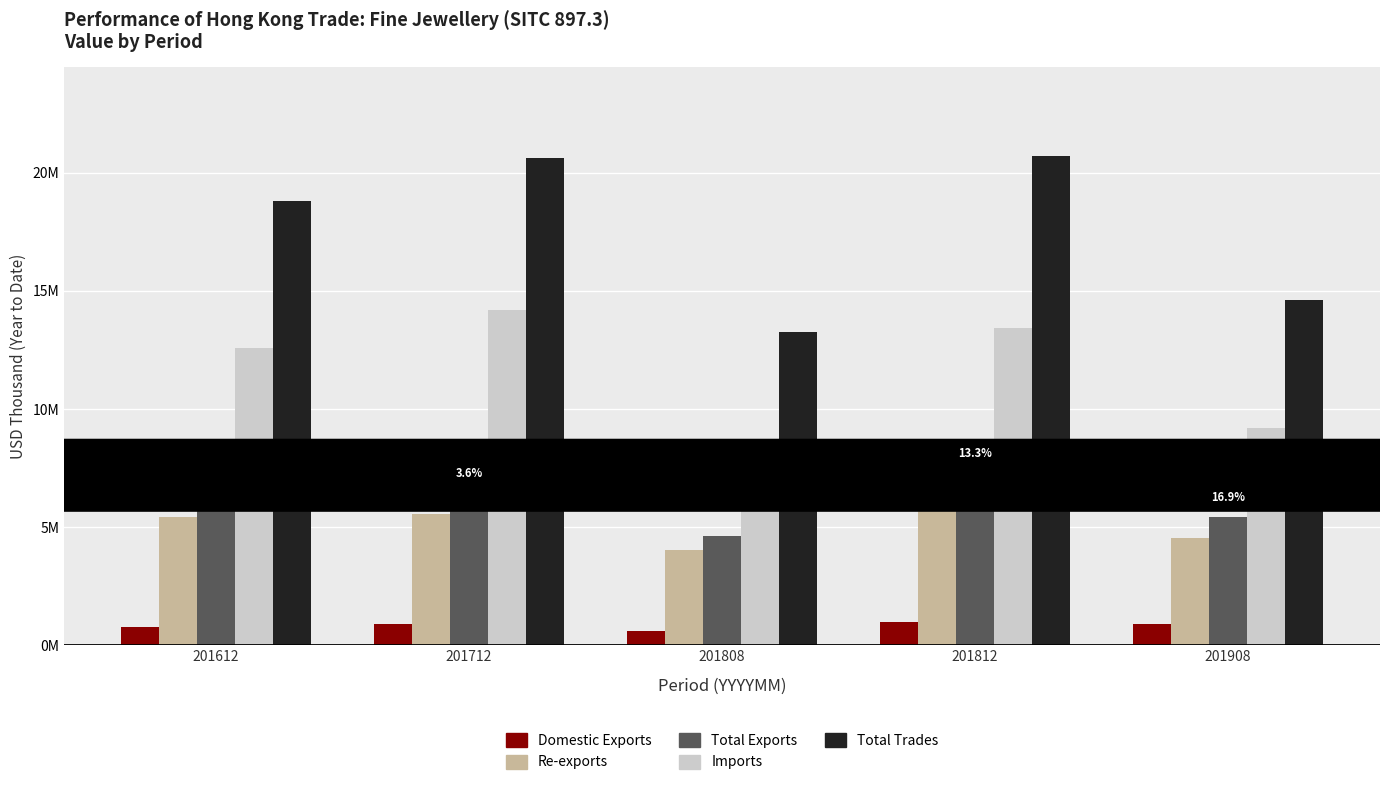

Where does the Imports series first go above 12584299?

201612